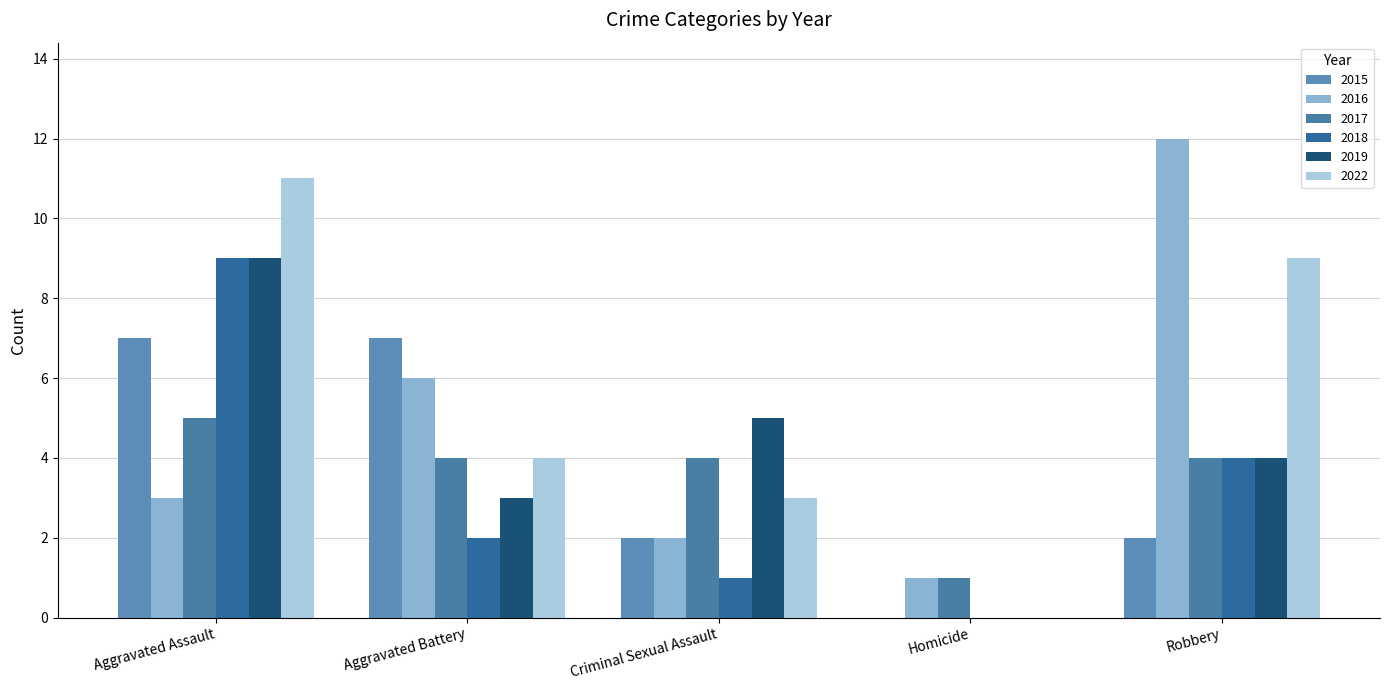

What are all the series names shown in the legend?

2015, 2016, 2017, 2018, 2019, 2022